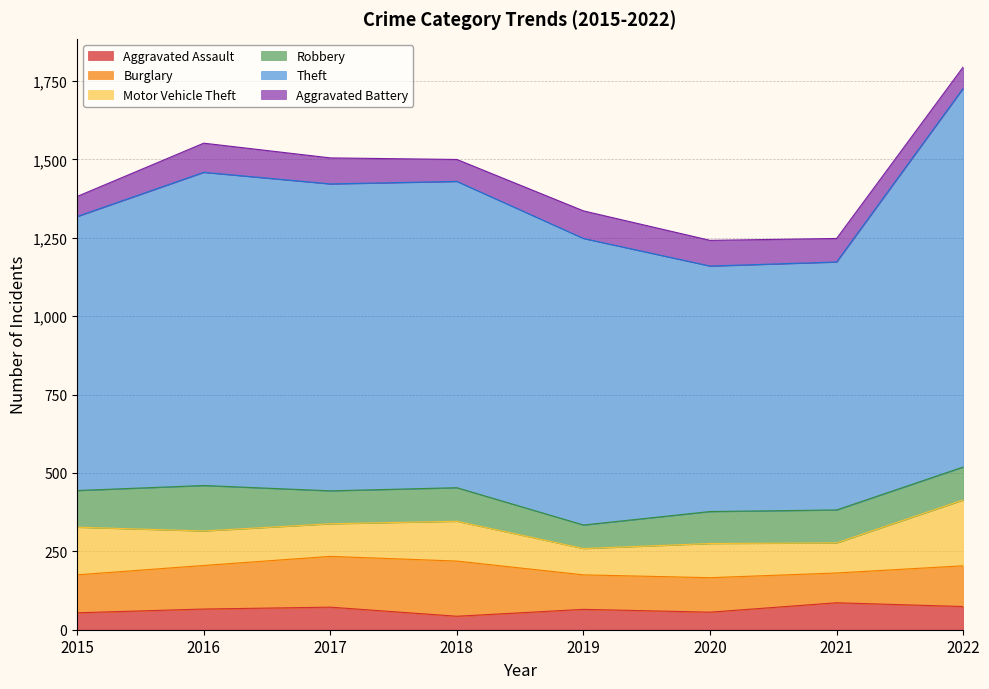

List the series in order of their peak value, highest first.

Theft, Motor Vehicle Theft, Burglary, Robbery, Aggravated Battery, Aggravated Assault